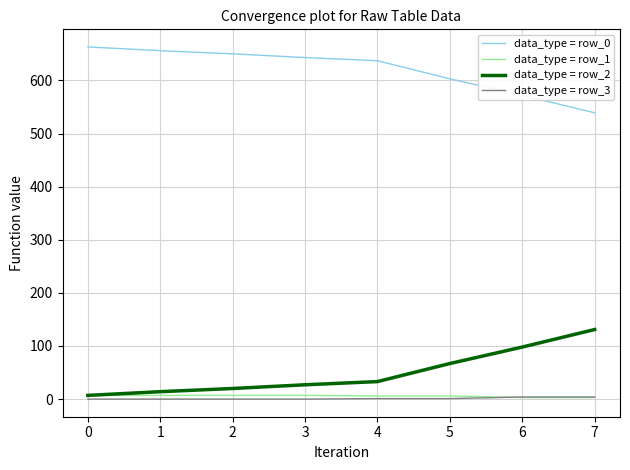

True or false: data_type = row_0 and data_type = row_1 cross at least once.

False